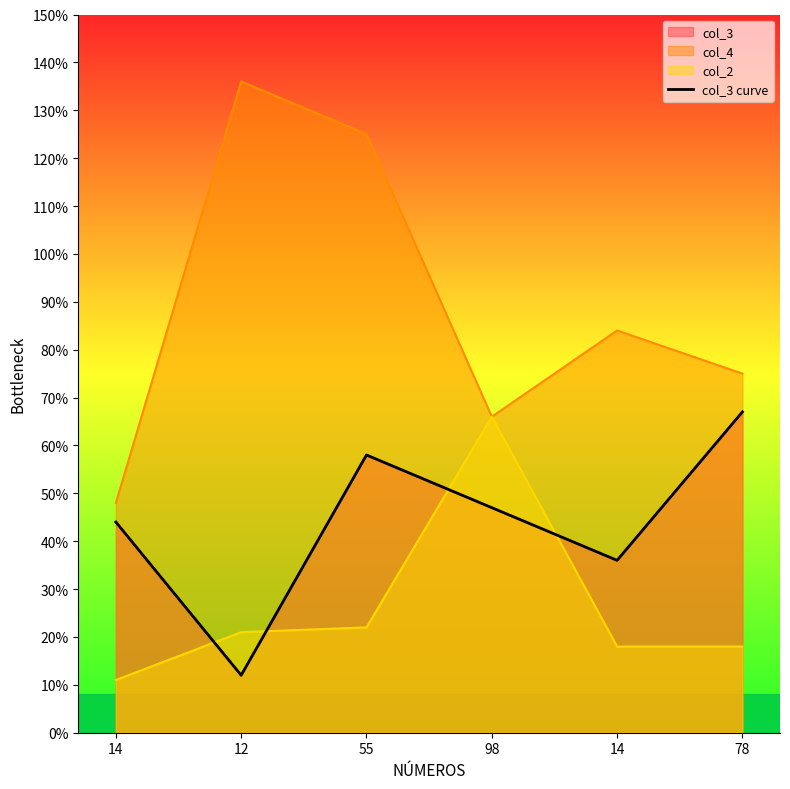

The value at 78 is 23. True or false?

False